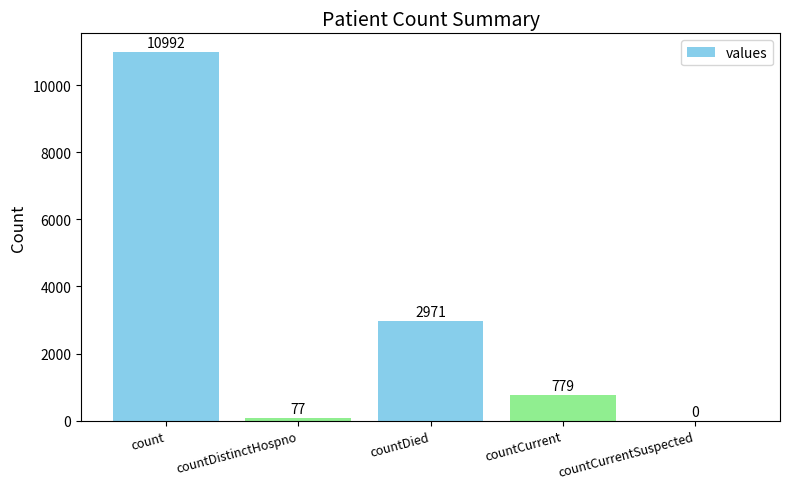

Are the bars horizontal?

No